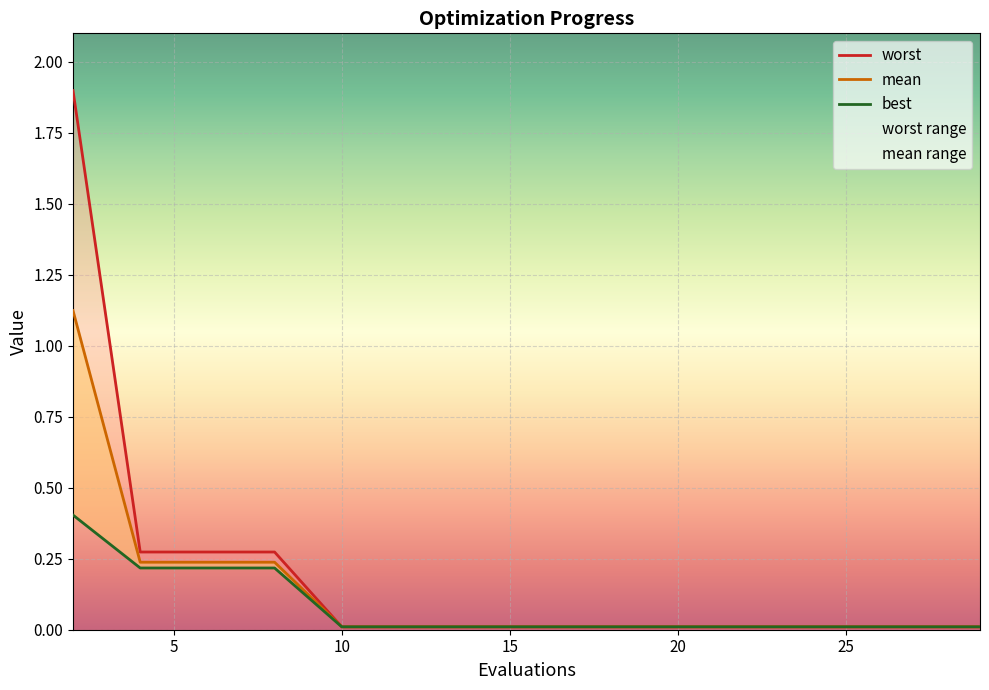

True or false: worst has more than 0 interior local peaks.

False